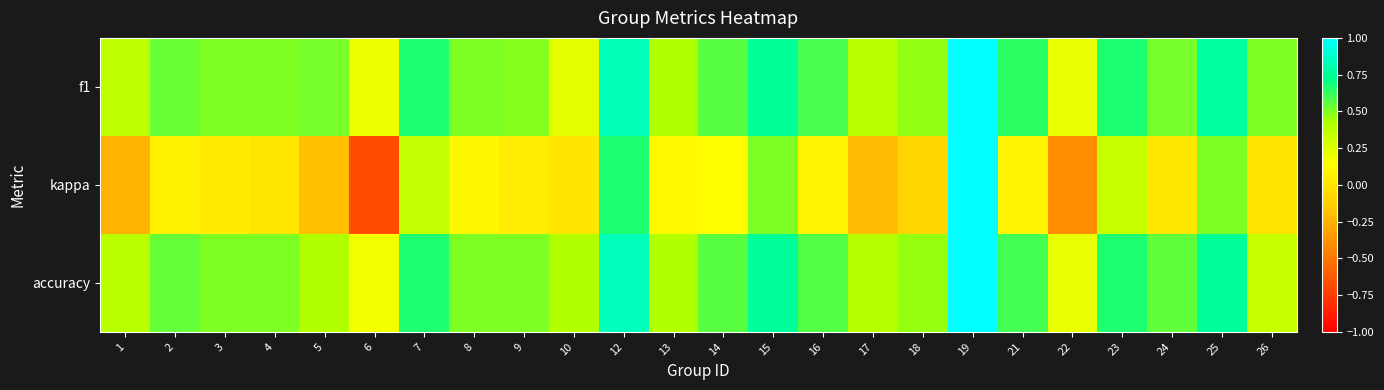

Reading right to left, what are all the values shown in this chart?

f1: 26=0.5	25=0.8	24=0.5	23=0.7	22=0.2	21=0.6	19=1.0	18=0.5	17=0.4	16=0.6	15=0.7	14=0.6	13=0.4	12=0.8	10=0.2	9=0.5	8=0.5	7=0.7	6=0.2	5=0.5	4=0.5	3=0.5	2=0.5	1=0.4
kappa: 26=0.0	25=0.5	24=0.0	23=0.3	22=-0.4	21=0.1	19=1.0	18=-0.1	17=-0.2	16=0.1	15=0.5	14=0.1	13=0.1	12=0.7	10=0.0	9=0.0	8=0.1	7=0.3	6=-0.7	5=-0.2	4=0.0	3=0.0	2=0.1	1=-0.2
accuracy: 26=0.3	25=0.8	24=0.5	23=0.7	22=0.2	21=0.6	19=1.0	18=0.5	17=0.4	16=0.6	15=0.8	14=0.6	13=0.4	12=0.8	10=0.4	9=0.5	8=0.5	7=0.7	6=0.2	5=0.4	4=0.5	3=0.5	2=0.5	1=0.4